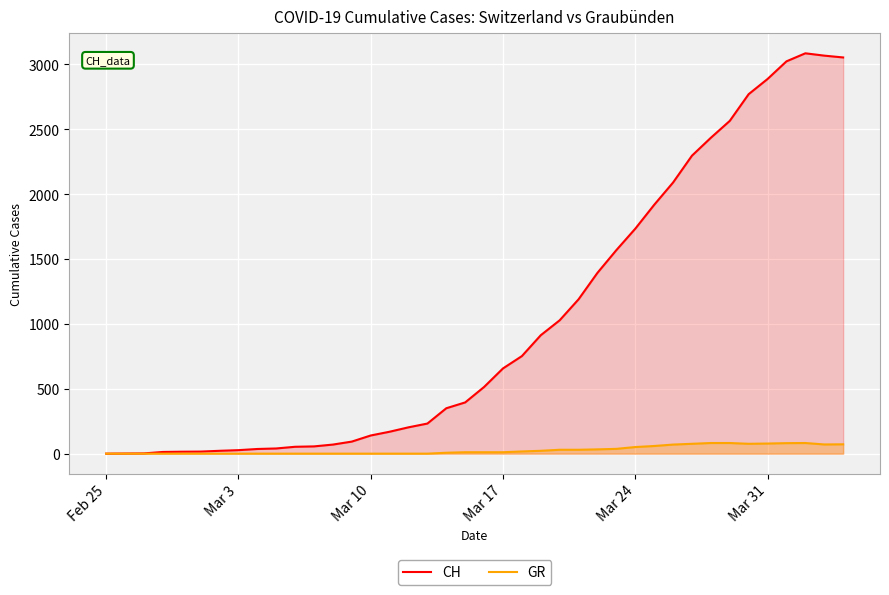

List the series in order of their overall mean, lowest first.

GR, CH